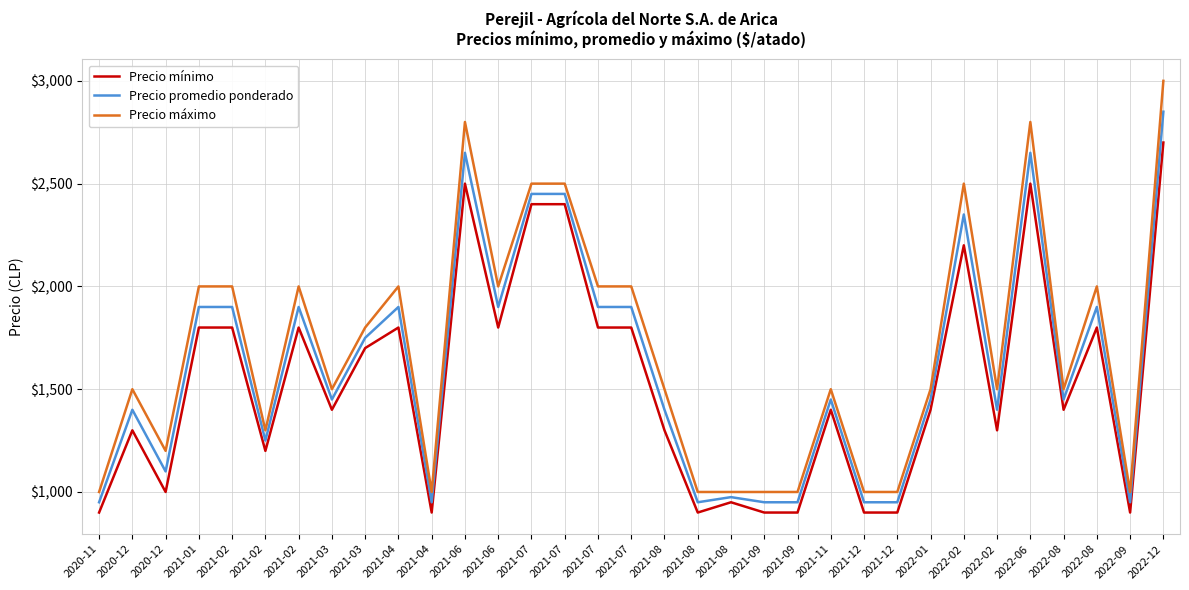

What is the greatest value displayed?

3000